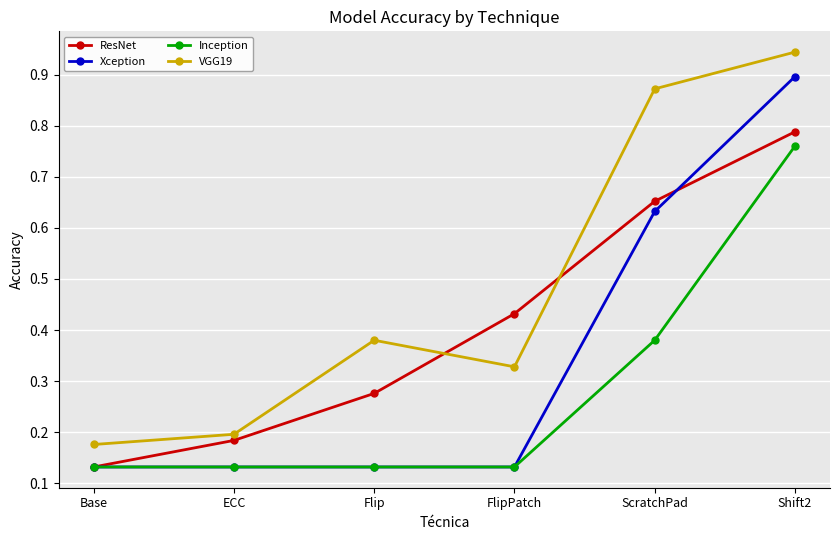

How many lines are shown in the chart?

4